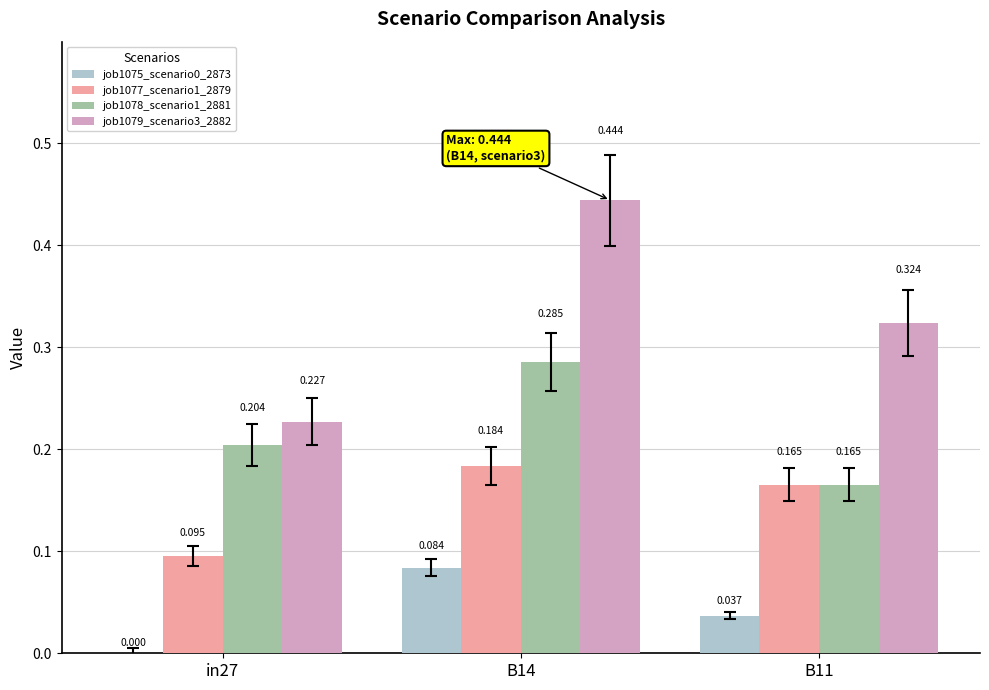

Is the value of job1077_scenario1_2879 at in27 greater than the value of job1079_scenario3_2882 at B11?

No